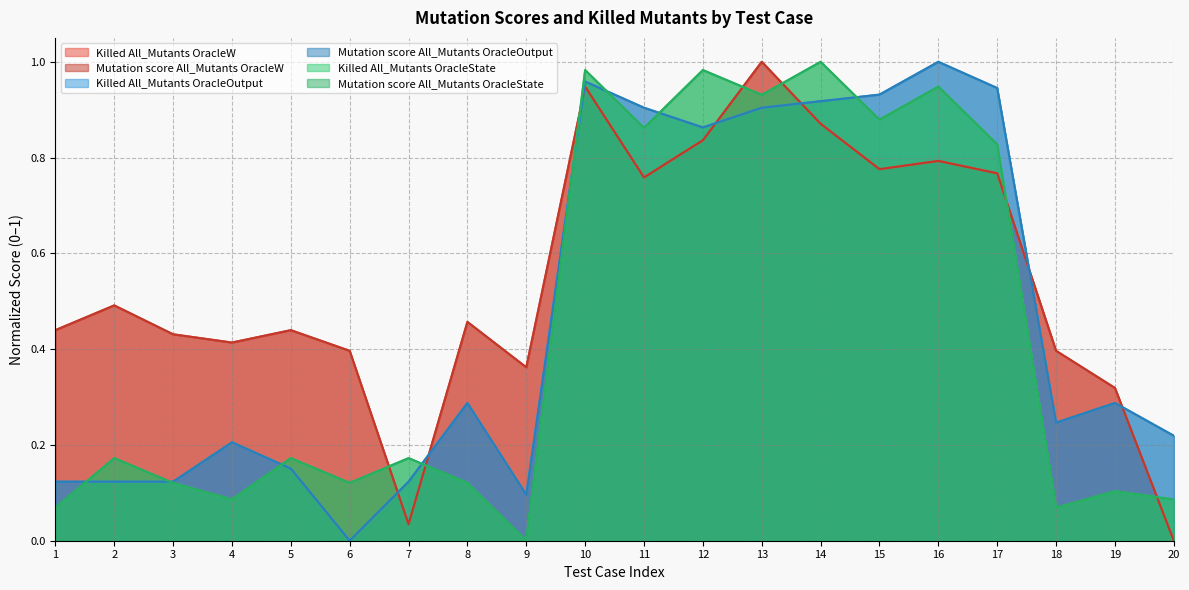

The Mutation score All_Mutants OracleState series shows 1.0 at 14. True or false?

True